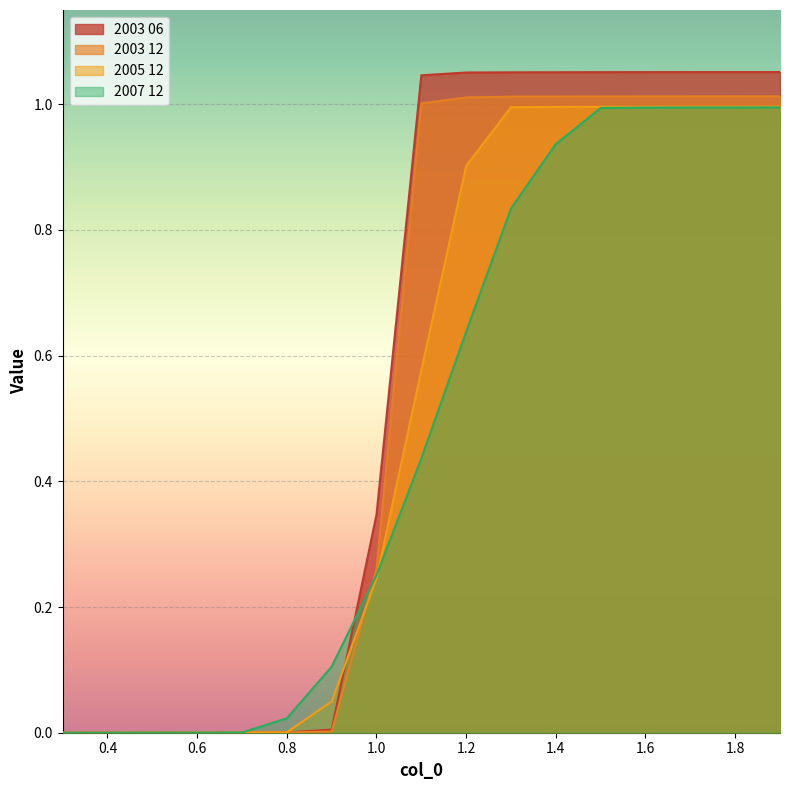

Is the value of 2003 06 at 1.0 greater than the value of 2003 12 at 1.2?

No